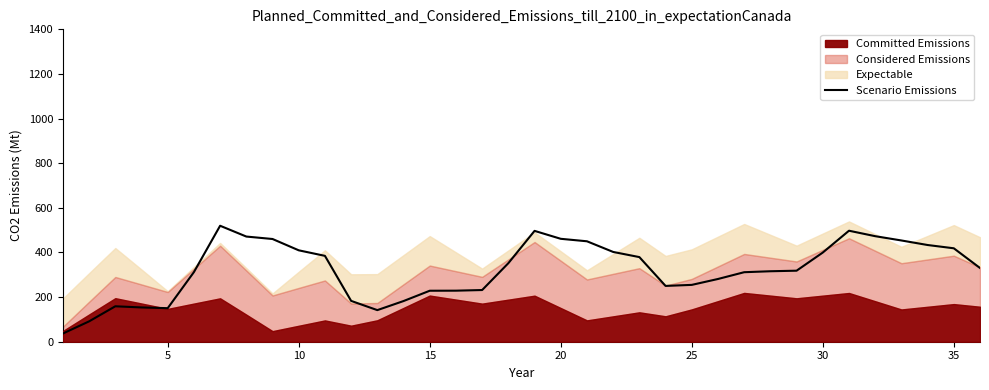

How many data points does each series have?

36